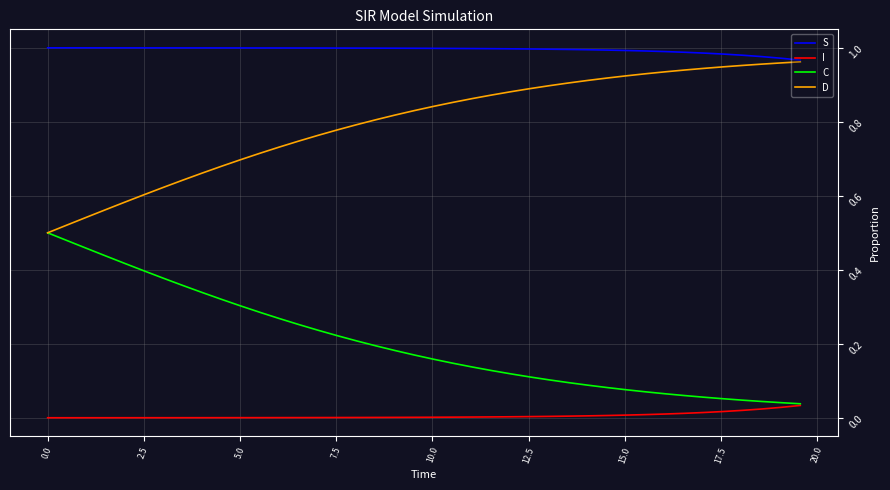

List the series in order of their overall mean, lowest first.

I, C, D, S